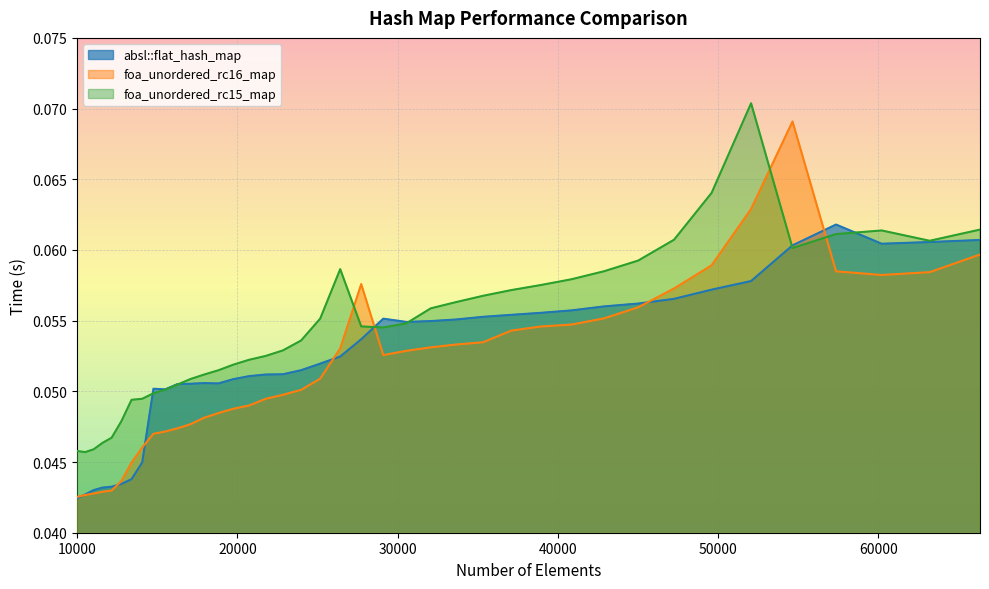

True or false: foa_unordered_rc15_map and absl::flat_hash_map intersect in this chart.

True